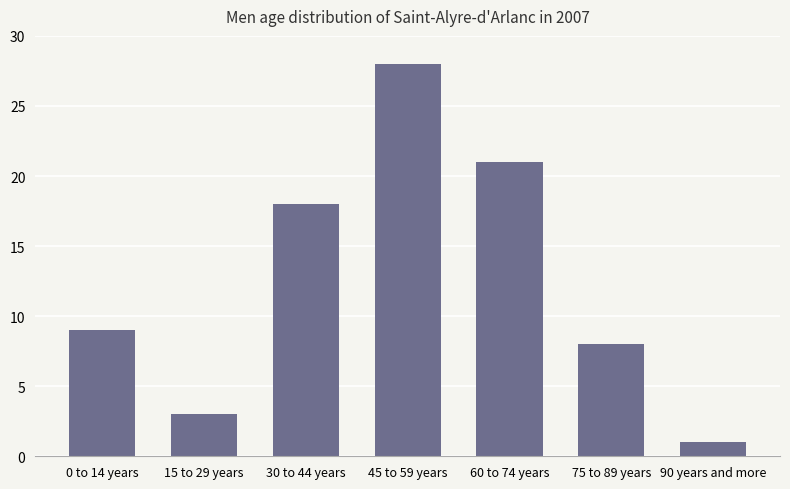

What is the maximum value shown in the chart?

28